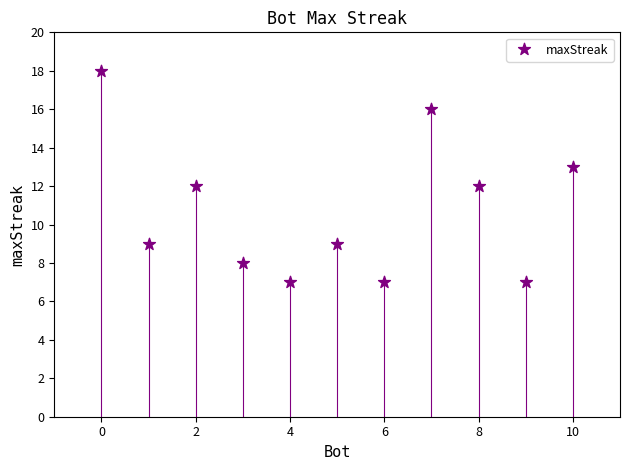

What is the range of X values (max minus min)?

10